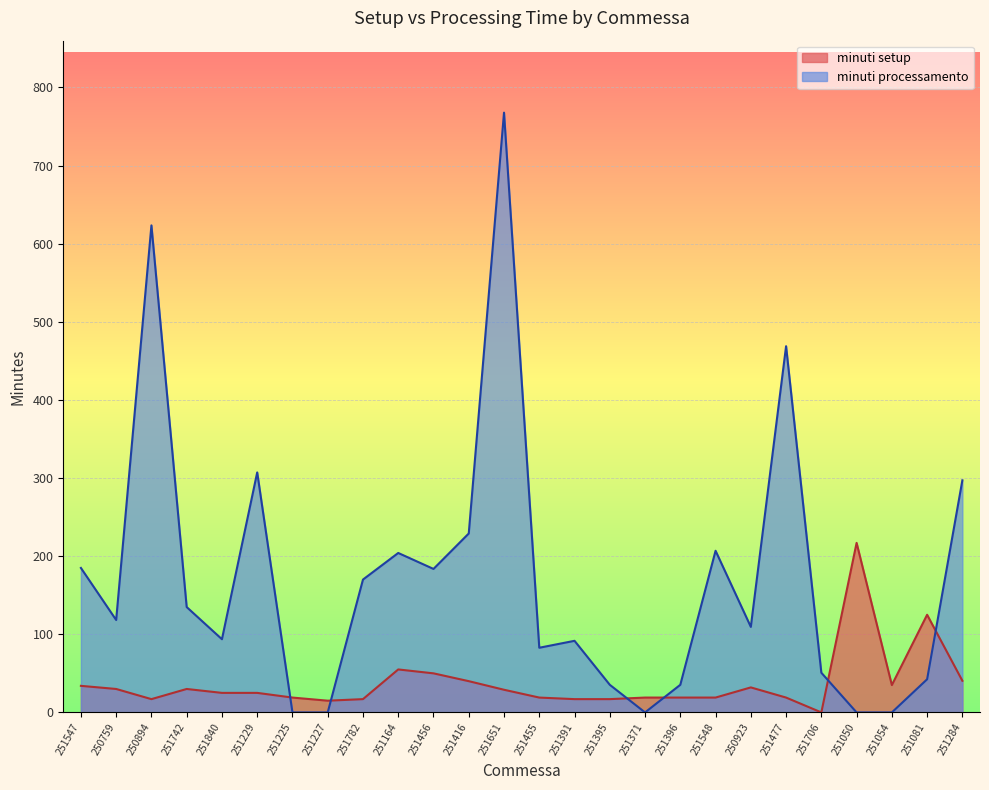

Which has a higher value, 251391 or 251050?

251050